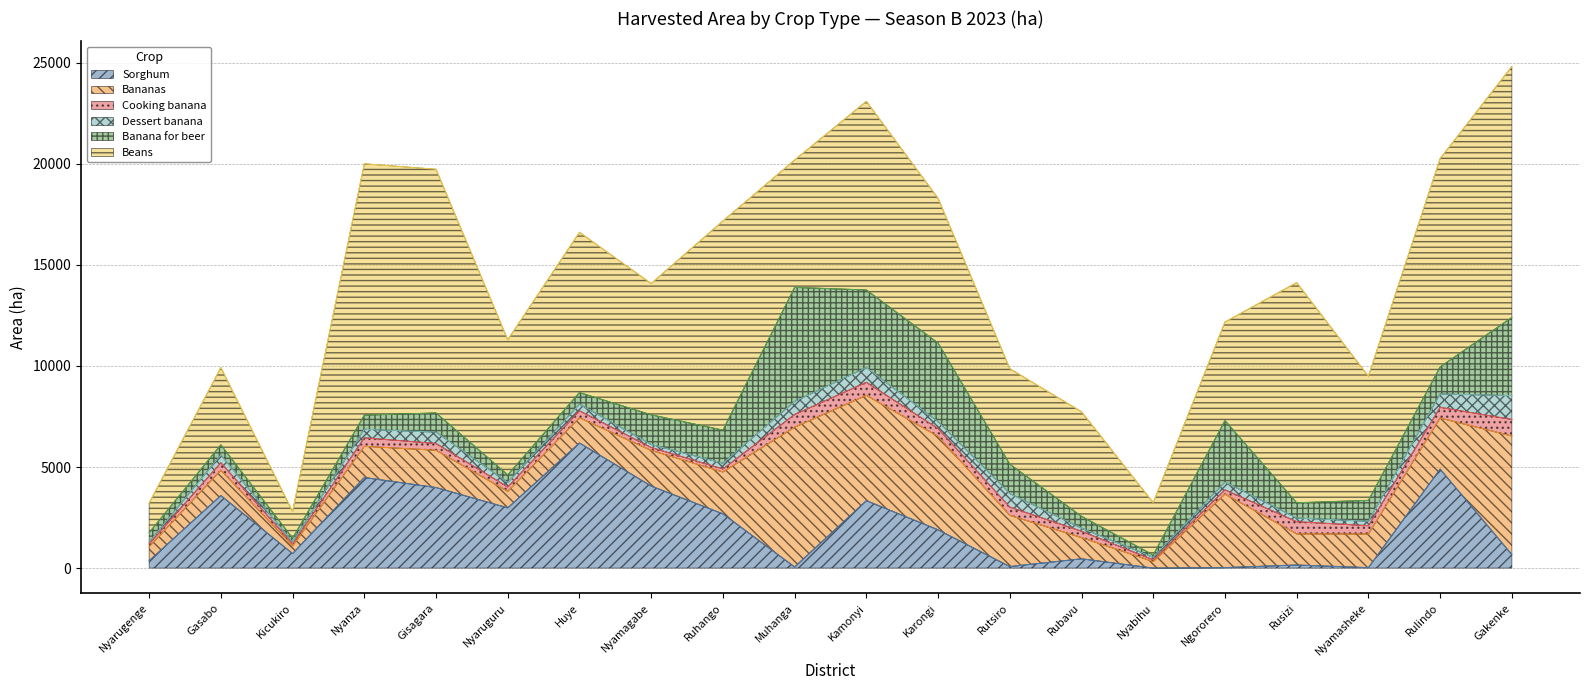

What is the sum of all Bananas values?

47506